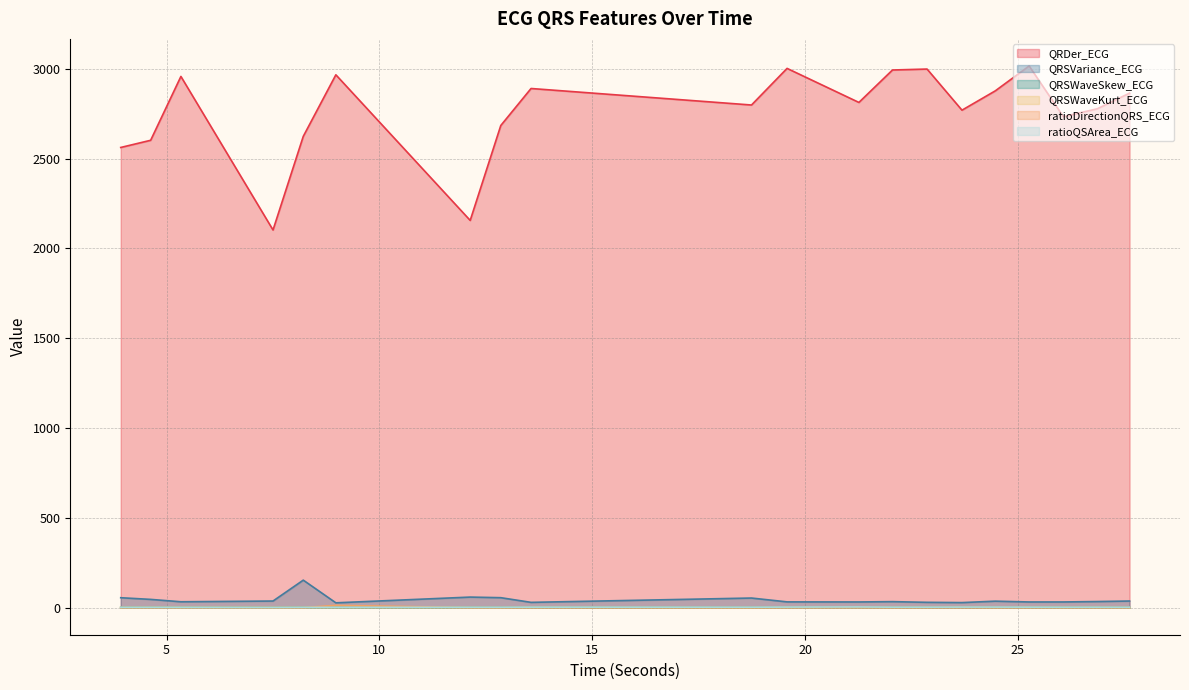

Rank the series at 8.2109375 from highest to lowest value.

QRDer_ECG, QRSVariance_ECG, ratioQSArea_ECG, QRSWaveSkew_ECG, QRSWaveKurt_ECG, ratioDirectionQRS_ECG